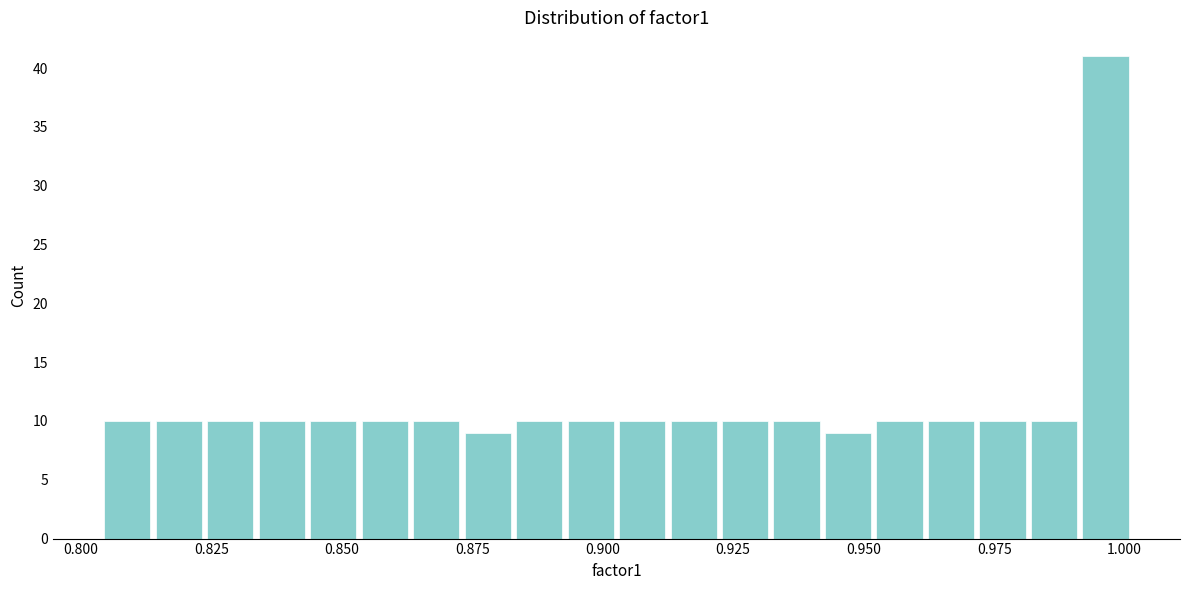

Read against the x-axis, roughly where is the centre of the tallest bar?

0.995